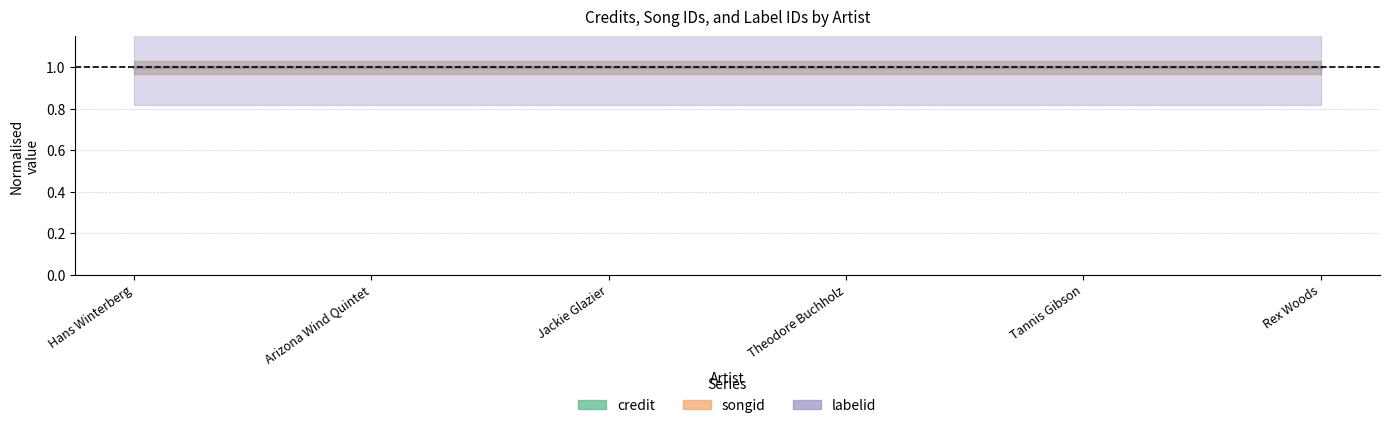

True or false: labelid and credit cross at least once.

False